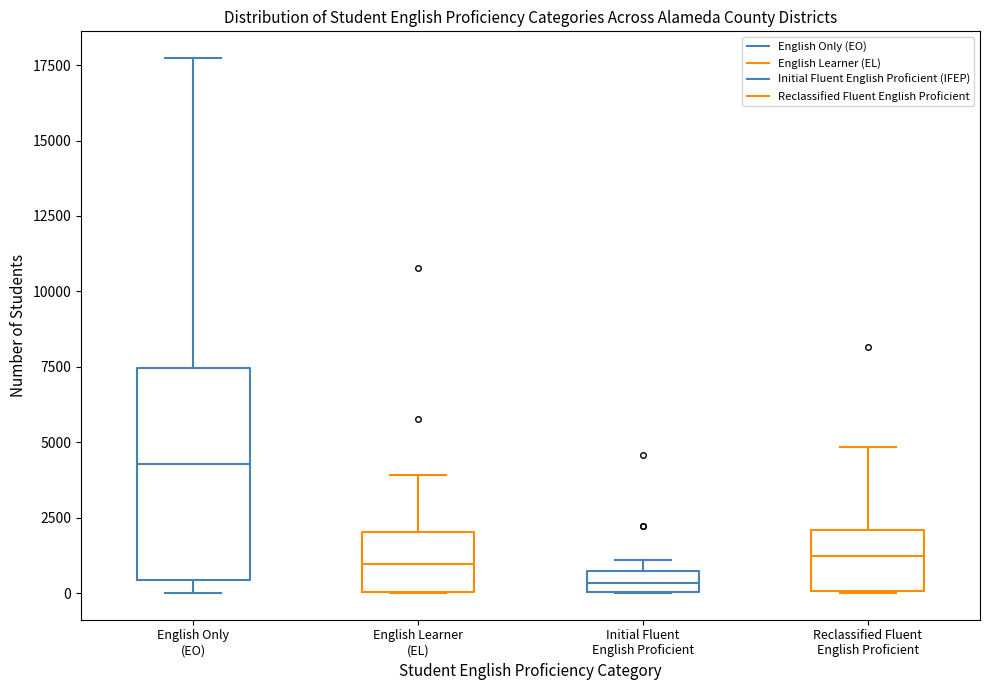

Which box has the lowest median line?

Initial Fluent English Proficient